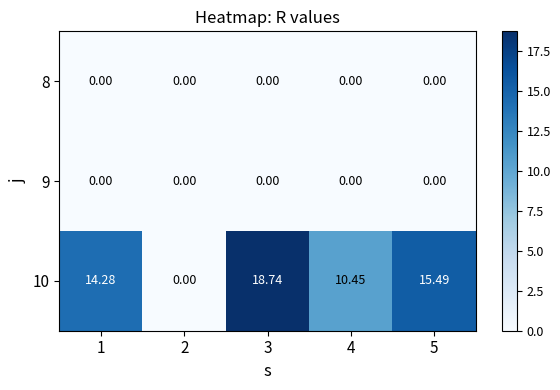

Reading right to left, transcribe all the data shown in this chart.

8: 5=0.0	4=0.0	3=0.0	2=0.0	1=0.0
9: 5=0.0	4=0.0	3=0.0	2=0.0	1=0.0
10: 5=15.5	4=10.4	3=18.7	2=0.0	1=14.3